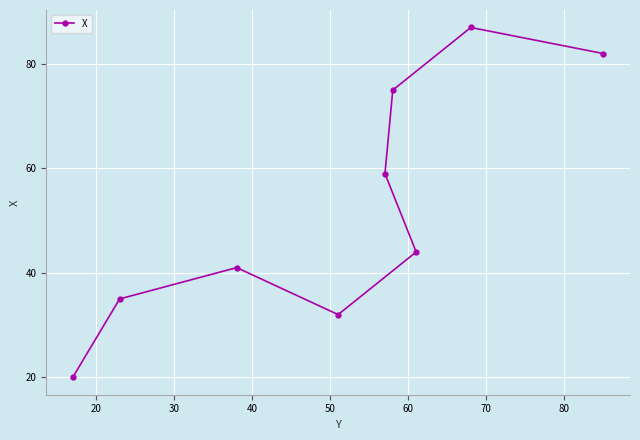

What is the sum of all values?

475